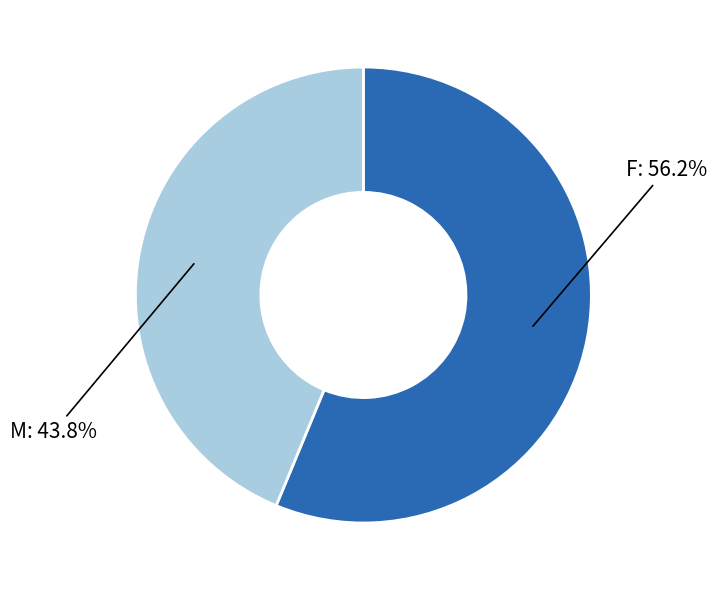

What is the ratio of the value at F to the value at M?

1.3